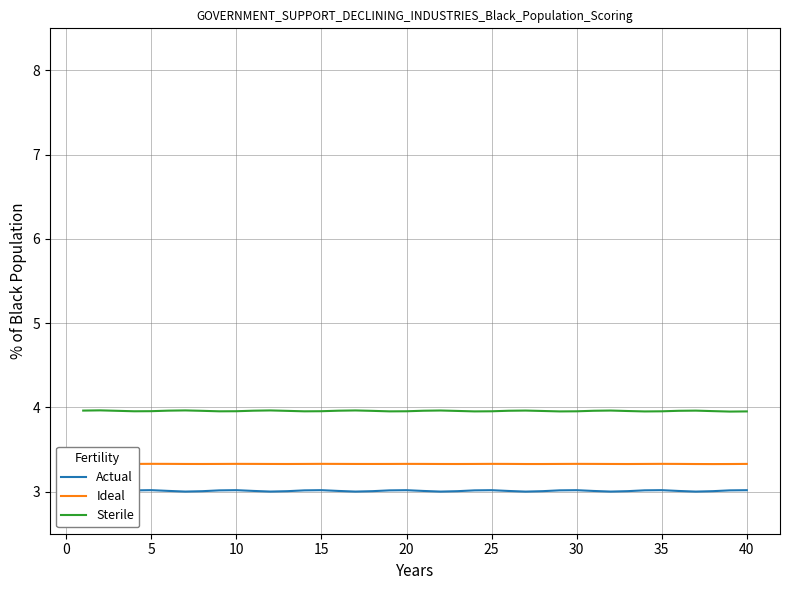

What is the minimum value shown in the chart?

3.0